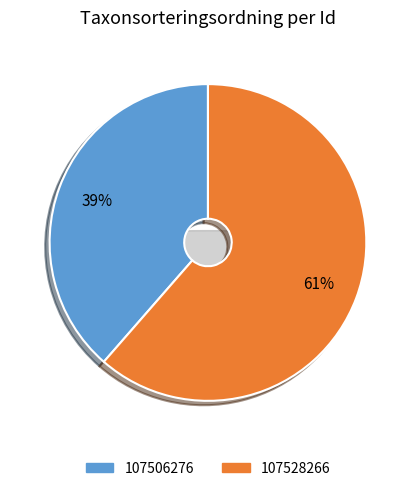

What is the total percentage of 107506276 and 107528266?

100.0%